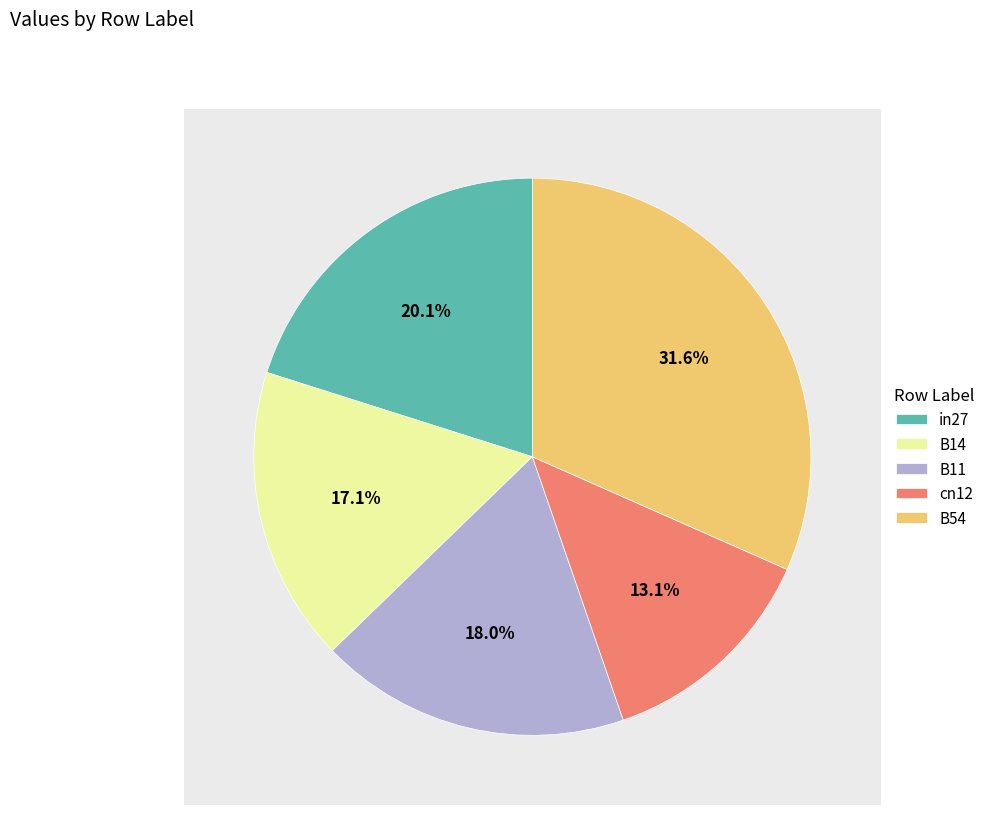

What is the largest slice in the pie chart?

B54